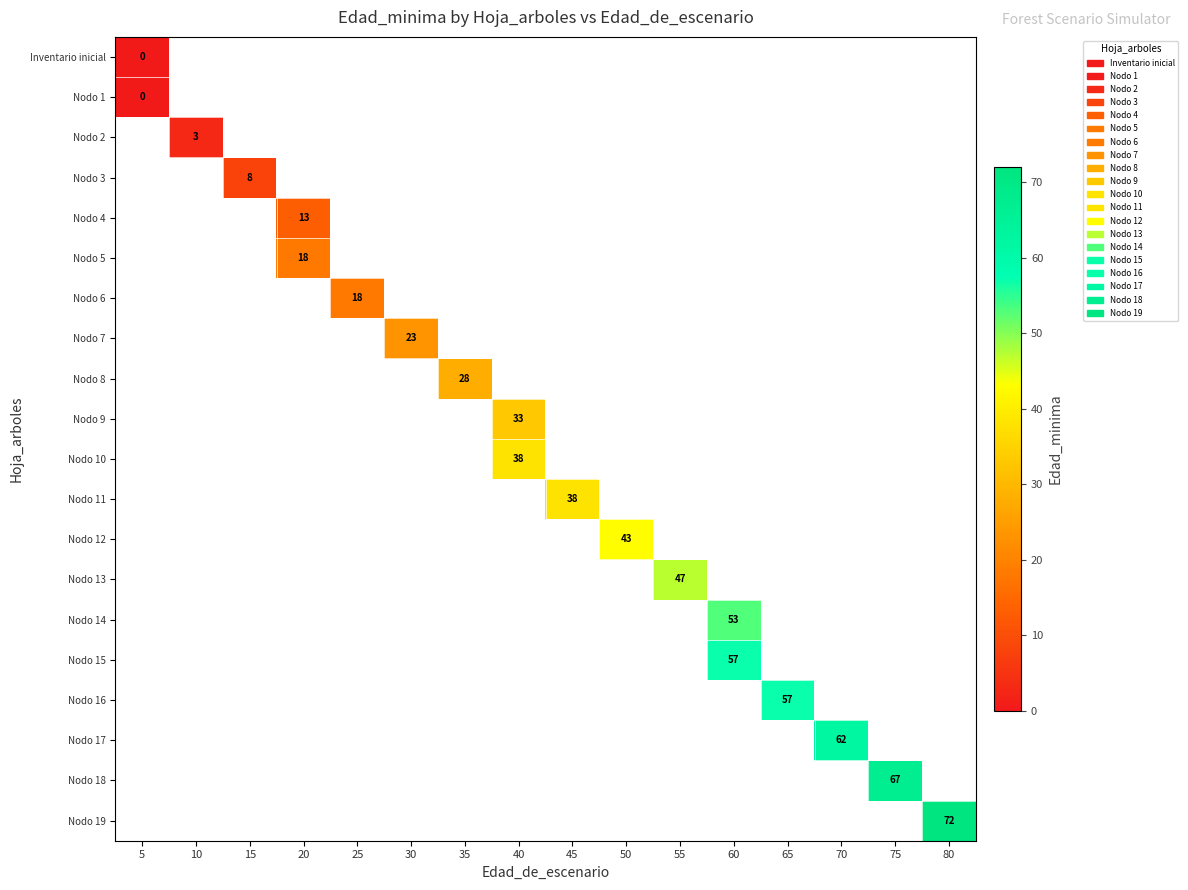

At how many categories does at least one series exceed 31?

9